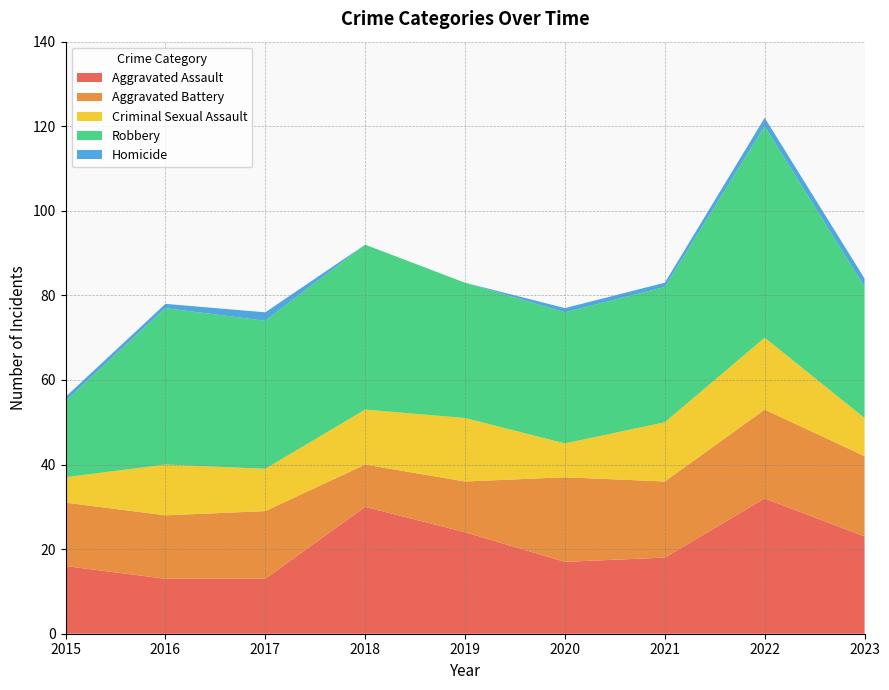

Reading left to right, extract all data points from this chart.

Aggravated Assault: 16	13	13	30	24	17	18	32	23
Aggravated Battery: 15	15	16	10	12	20	18	21	19
Criminal Sexual Assault: 6	12	10	13	15	8	14	17	9
Robbery: 18	37	35	39	32	31	32	50	31
Homicide: 1	1	2	0	0	1	1	2	2